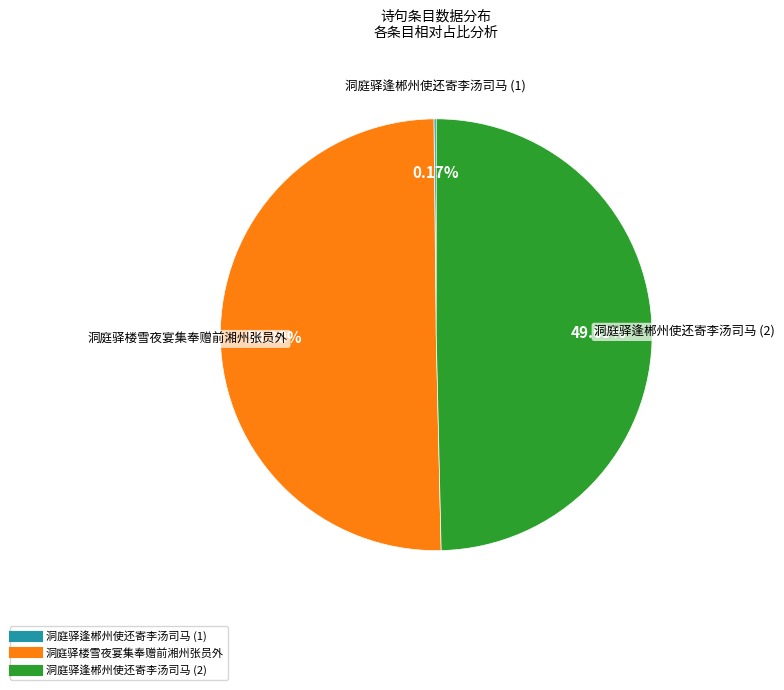

What is the smallest slice in the pie chart?

洞庭驿逢郴州使还寄李汤司马